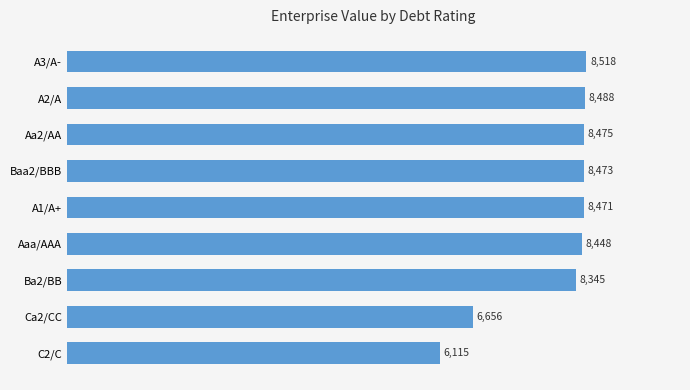

True or false: the data shows 8447.9 at Aaa/AAA.

True